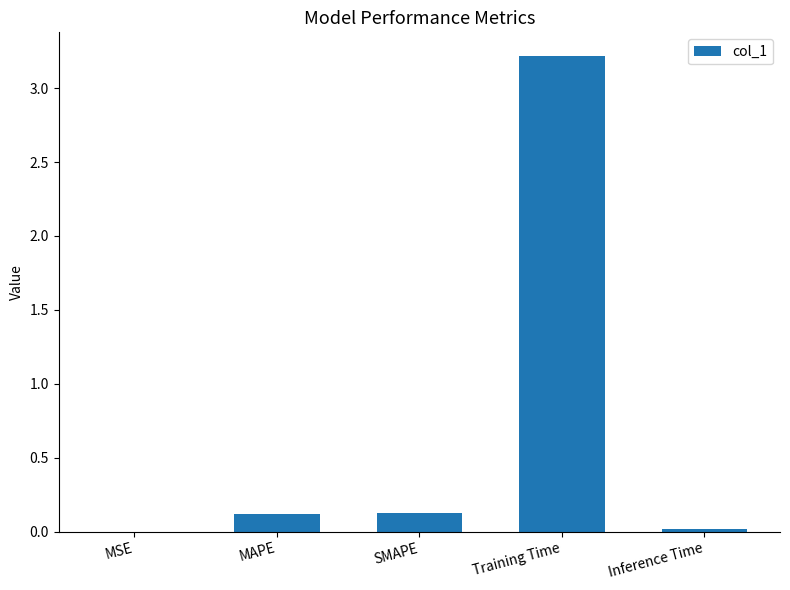

What is the sum of the values at Training Time and SMAPE?

3.3